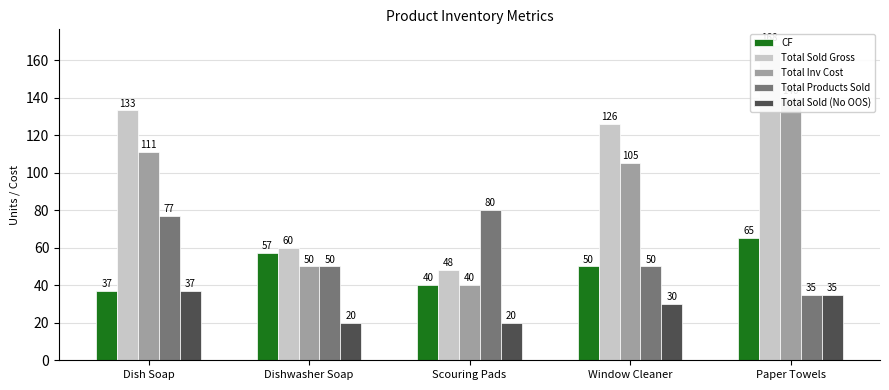

Count the number of categories in the chart.

5